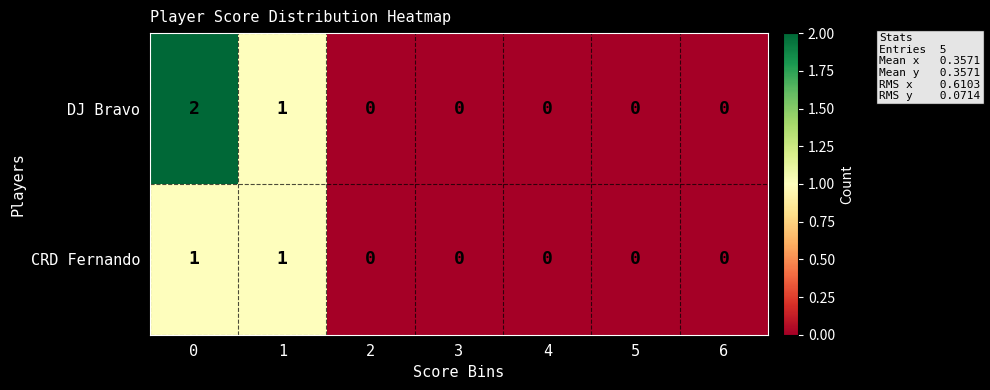

Which series has the largest range (max minus min)?

DJ Bravo